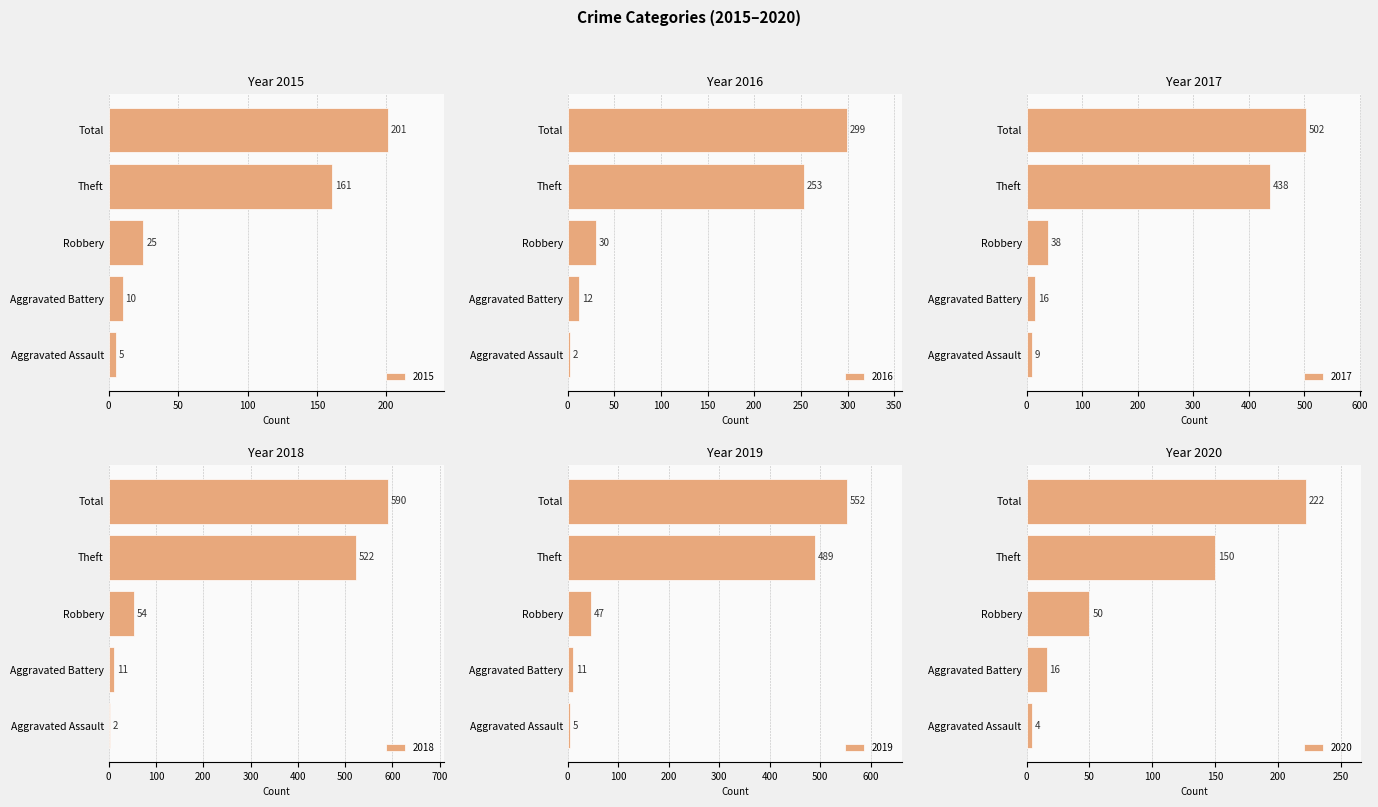

What is the difference between the highest and lowest values at Robbery?

29